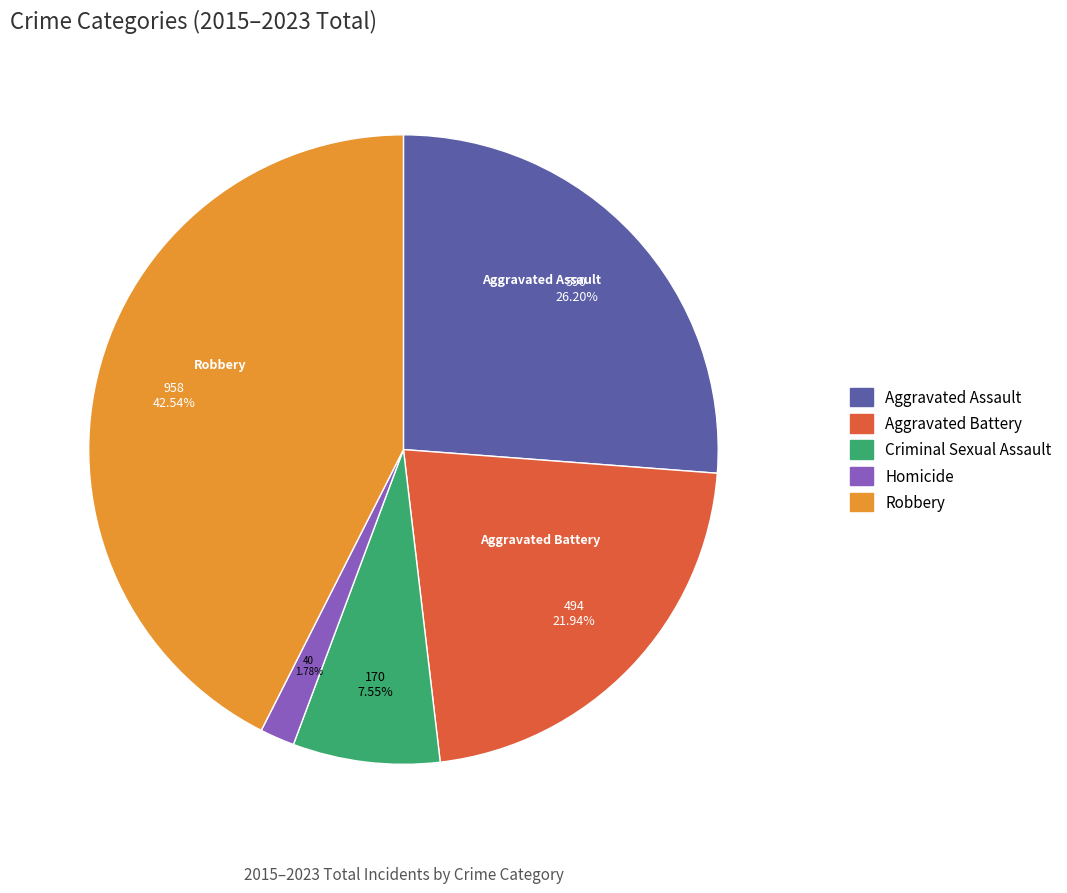

Approximately how many times larger is the value at Criminal Sexual Assault compared to Aggravated Assault?

0.3